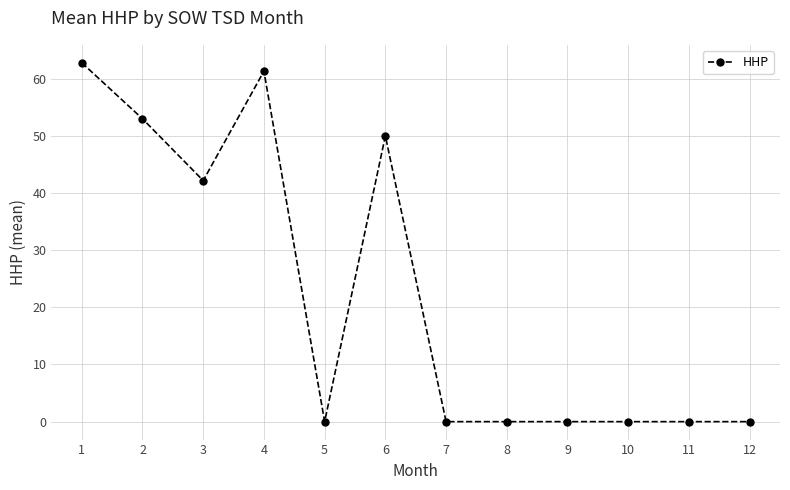

Which has a higher value, 4 or 8?

4